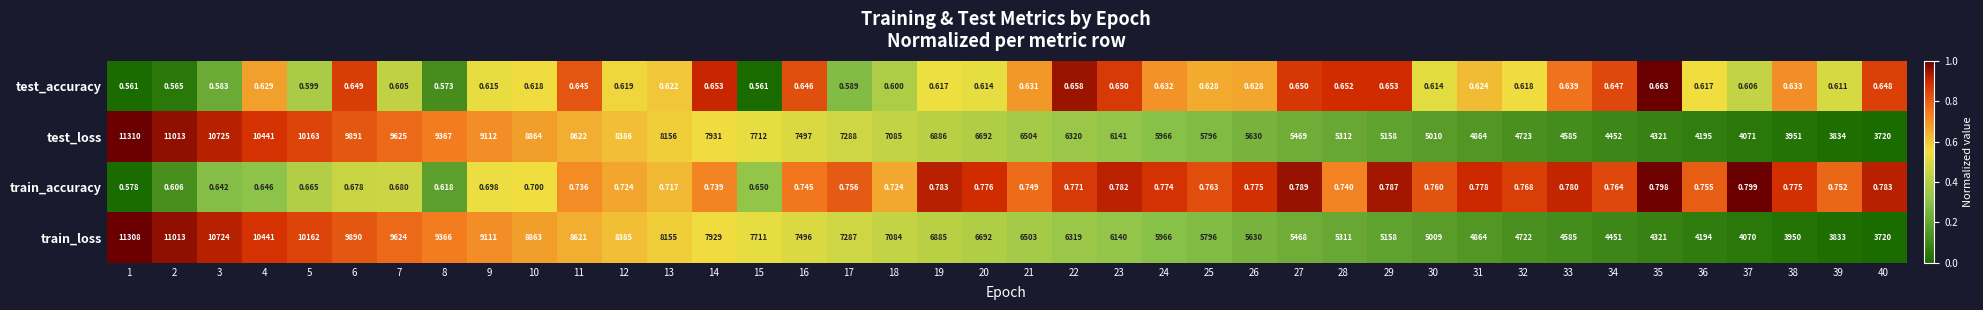

What is the greatest value displayed?

11310.0